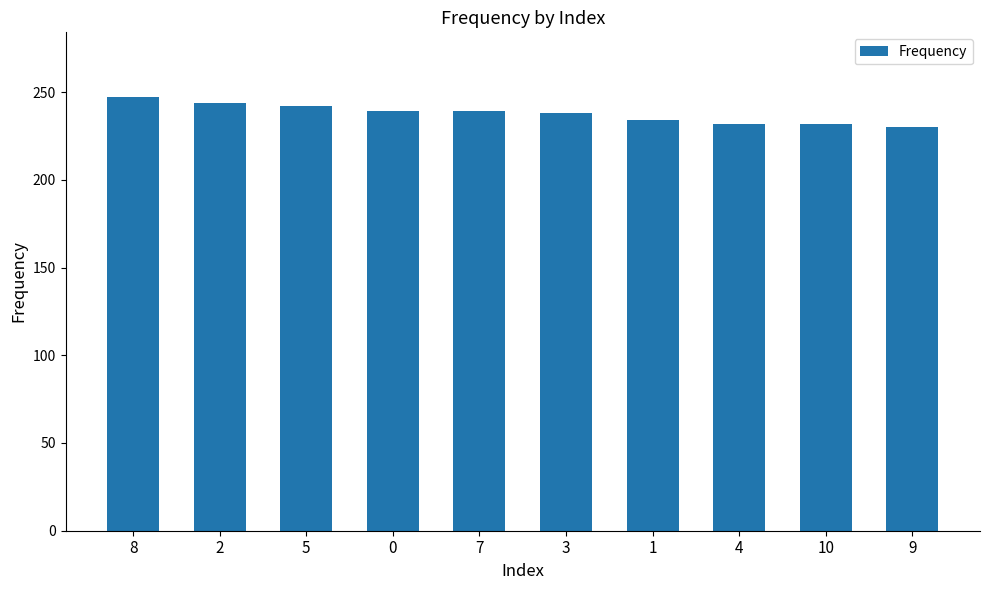

How many bars are there in total?

10